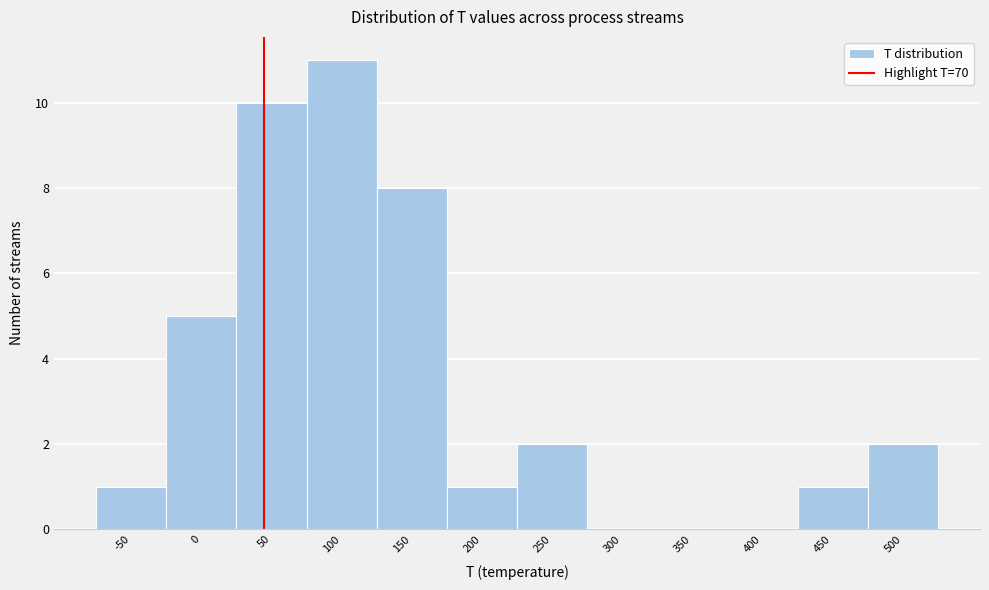

Reading right to left, list all the values displayed in this chart.

500=2	450=1	400=0	350=0	300=0	250=2	200=1	150=8	100=11	50=10	0=5	-50=1